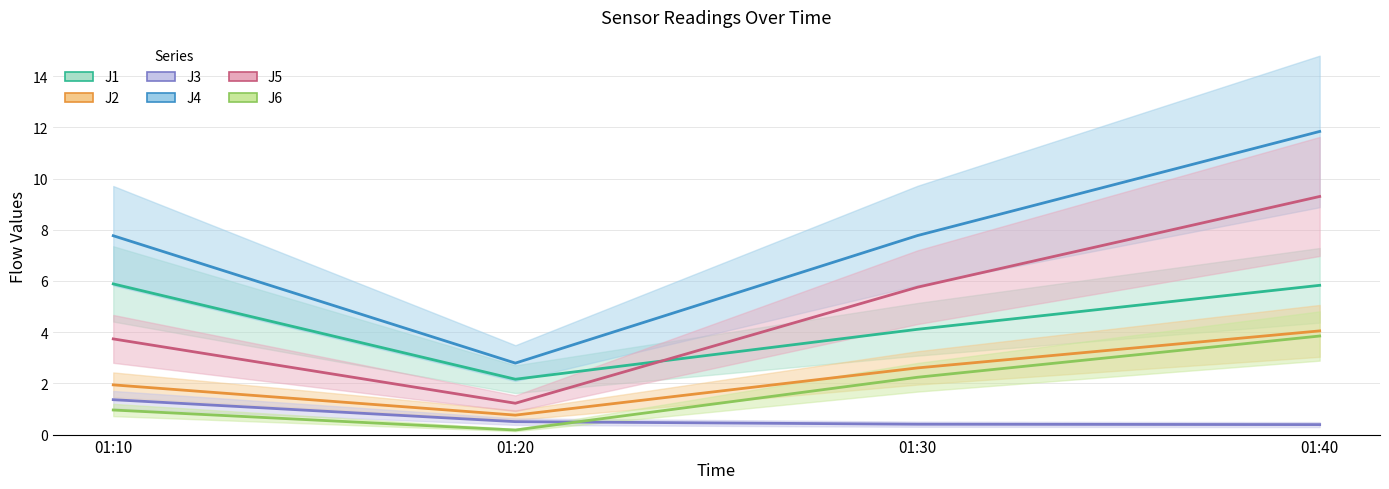

List the labels in order of J6 value, smallest first.

01:20, 01:10, 01:30, 01:40